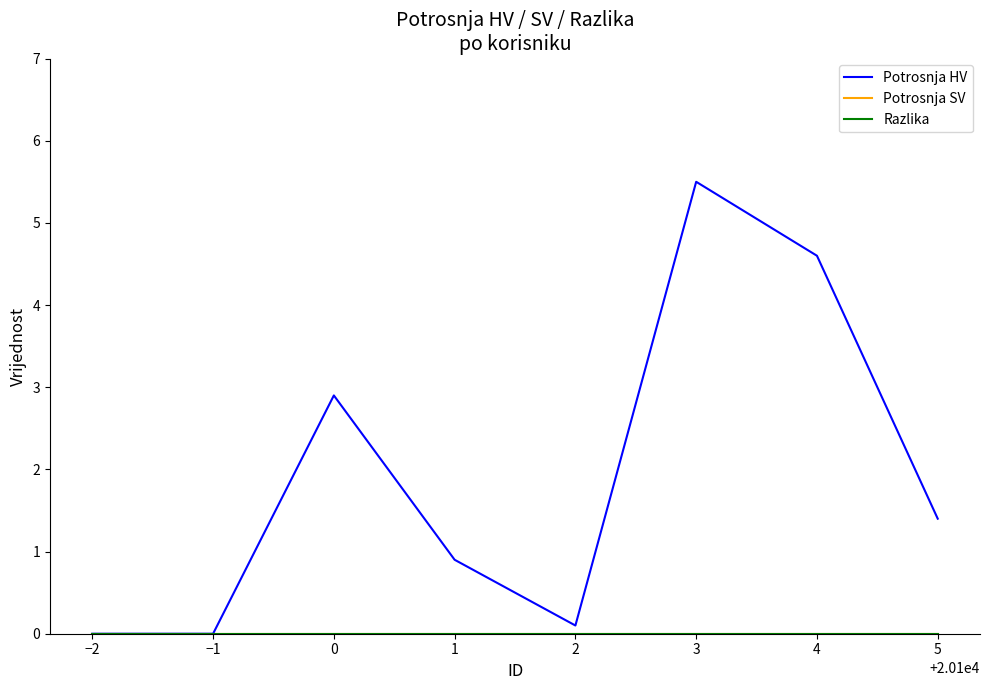

What is the sum of the Potrosnja HV values at 0 and 3?

8.4